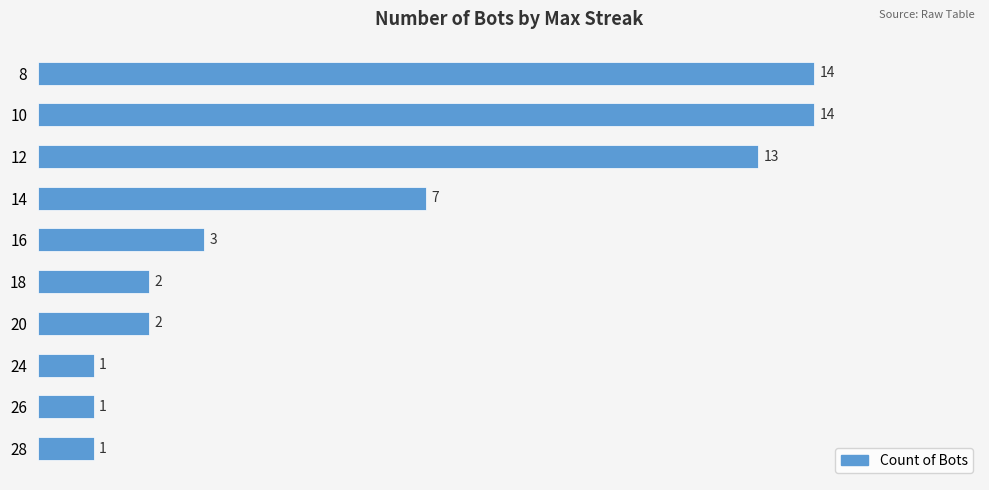

What is the difference between the maximum and minimum values?

13